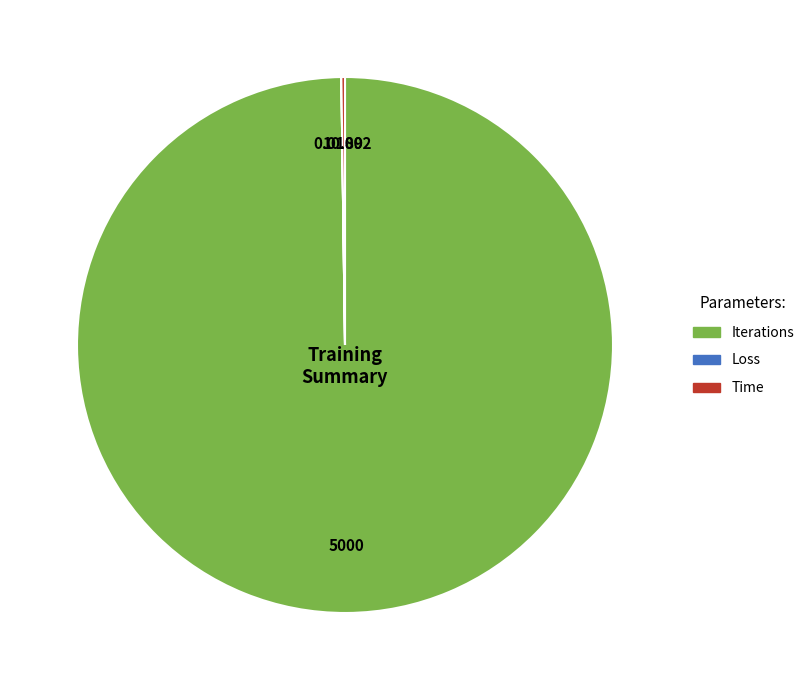

Which category has the biggest portion of the pie?

Iterations